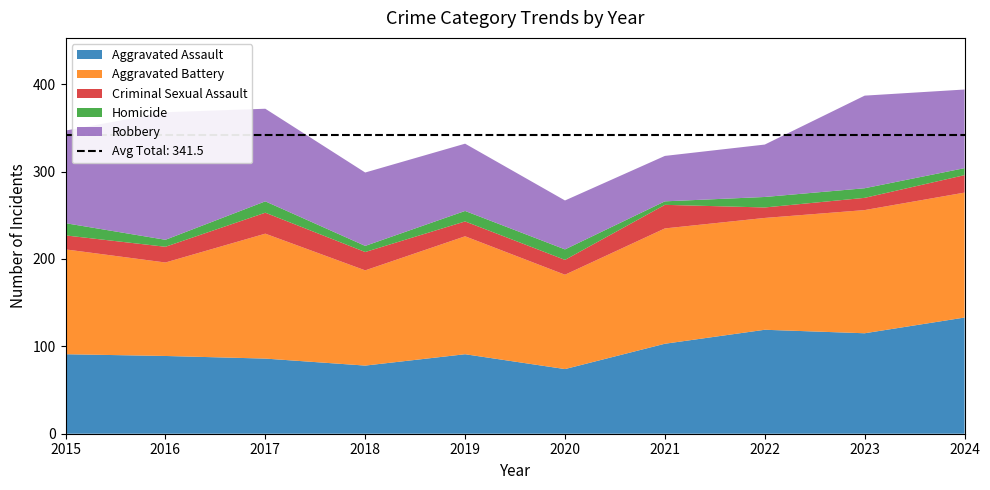

Reading right to left, what are all the values shown in this chart?

Aggravated Assault: 2024=133	2023=115	2022=119	2021=103	2020=74	2019=91	2018=78	2017=86	2016=89	2015=91
Aggravated Battery: 2024=143	2023=141	2022=128	2021=132	2020=108	2019=135	2018=109	2017=143	2016=107	2015=120
Criminal Sexual Assault: 2024=20	2023=14	2022=12	2021=27	2020=17	2019=17	2018=21	2017=24	2016=18	2015=16
Homicide: 2024=8	2023=11	2022=12	2021=4	2020=12	2019=12	2018=7	2017=13	2016=8	2015=14
Robbery: 2024=90	2023=106	2022=60	2021=52	2020=56	2019=77	2018=84	2017=106	2016=146	2015=106